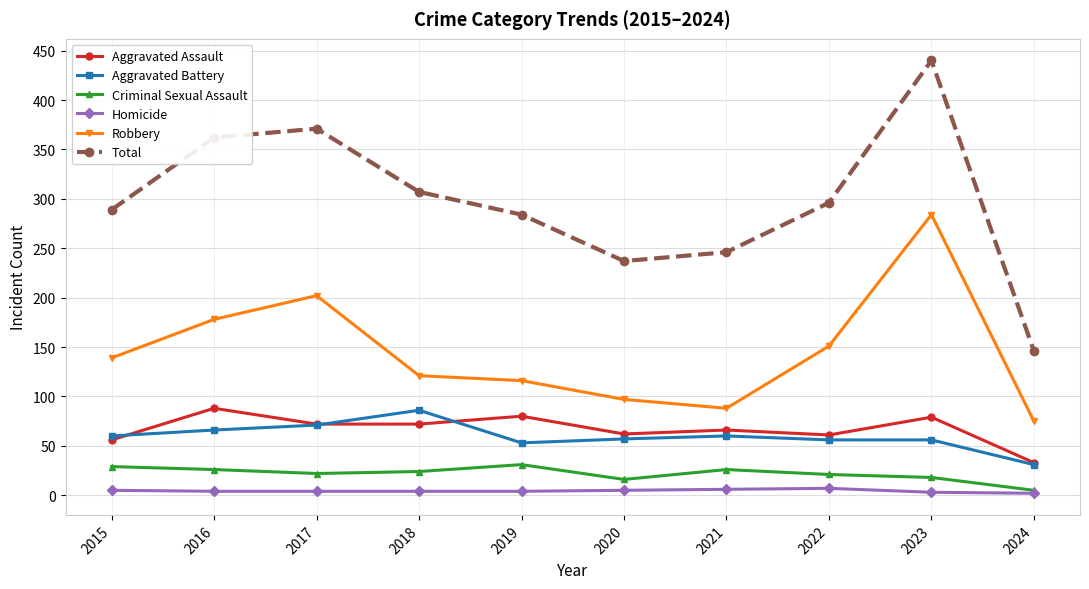

Which series has the largest total across all categories?

Total